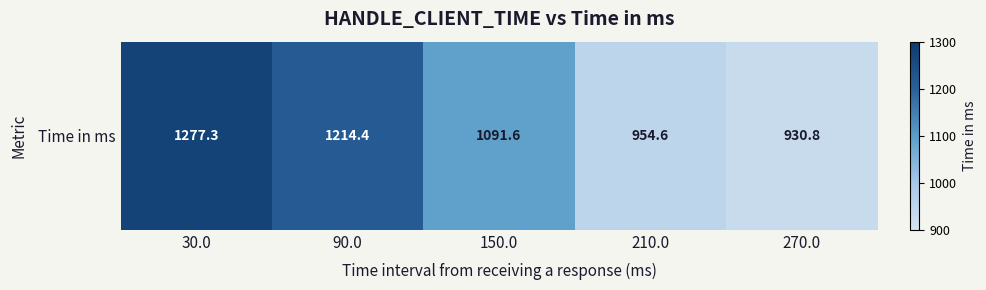

Rank the categories by value from lowest to highest.

270.0, 210.0, 150.0, 90.0, 30.0